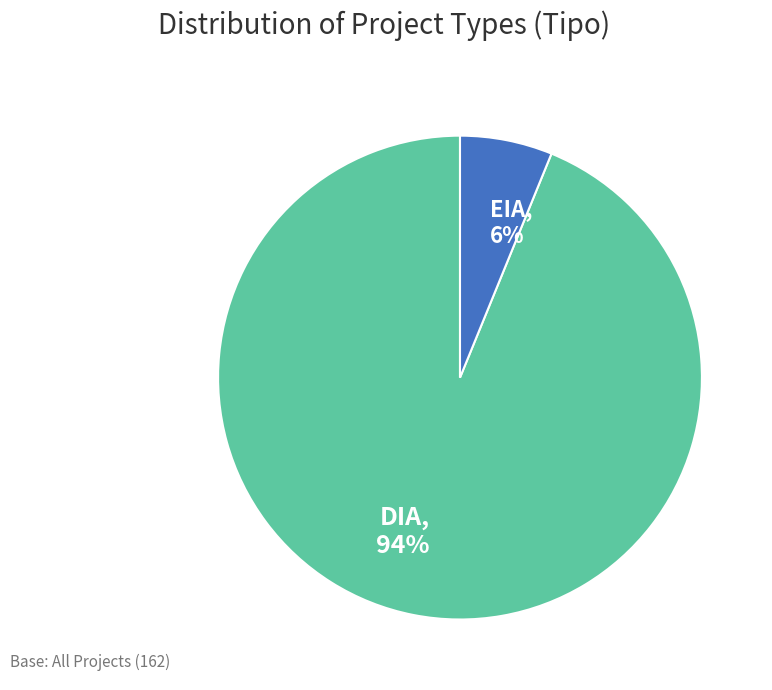

Is there any slice that represents more than half of the pie?

Yes